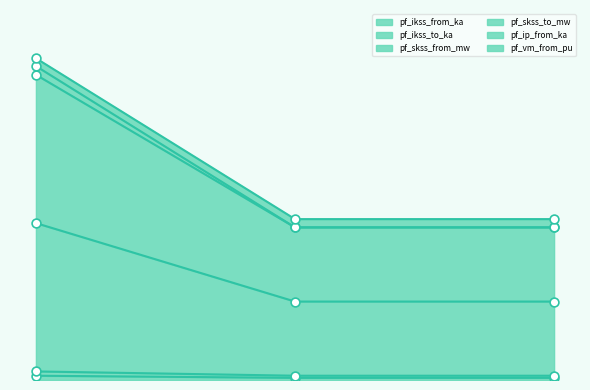

What are all the series names shown in the legend?

pf_ikss_from_ka, pf_ikss_to_ka, pf_skss_from_mw, pf_skss_to_mw, pf_ip_from_ka, pf_vm_from_pu